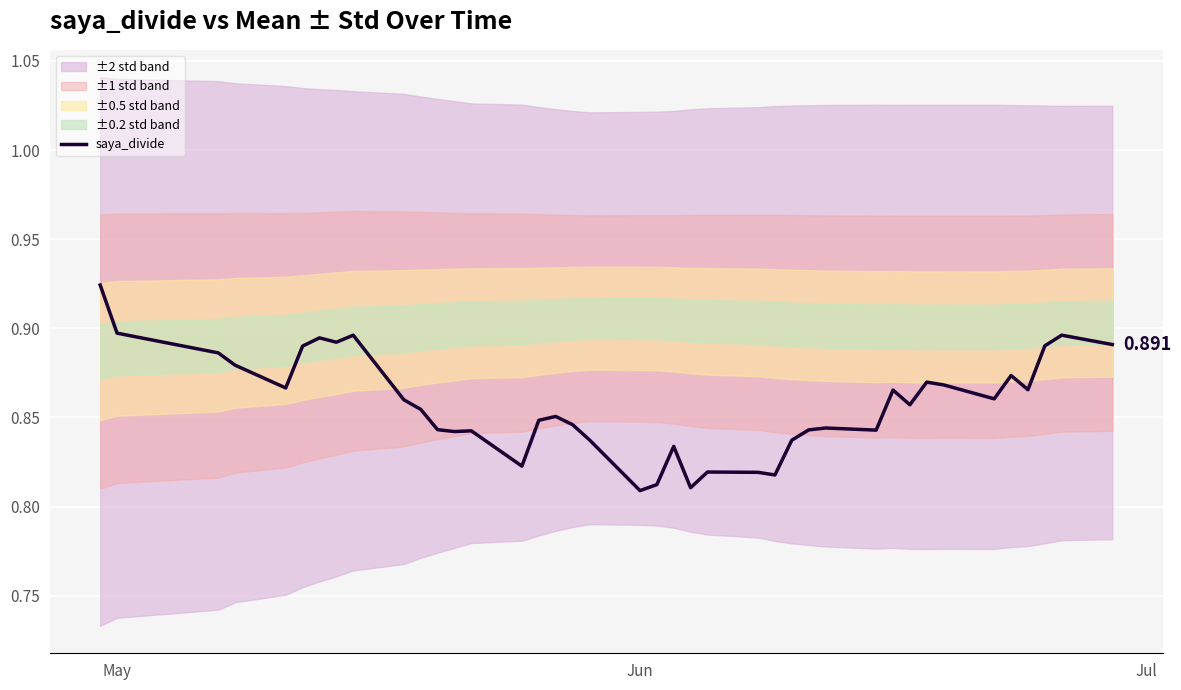

What is the value of the 22nd point from the left?

0.8